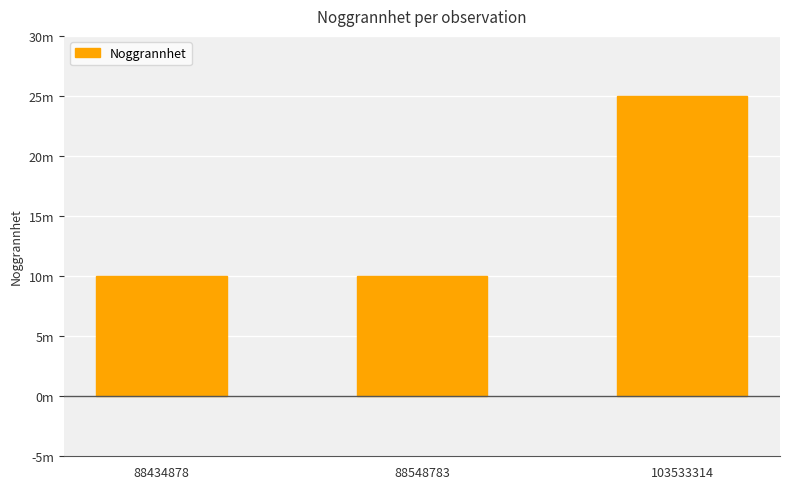

Does the chart contain any negative values?

No